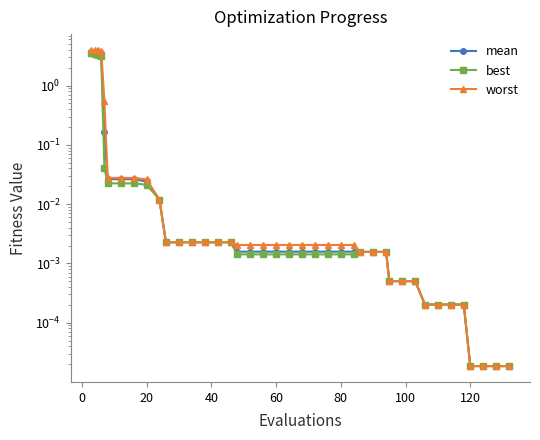

Which series has the widest spread of values?

worst